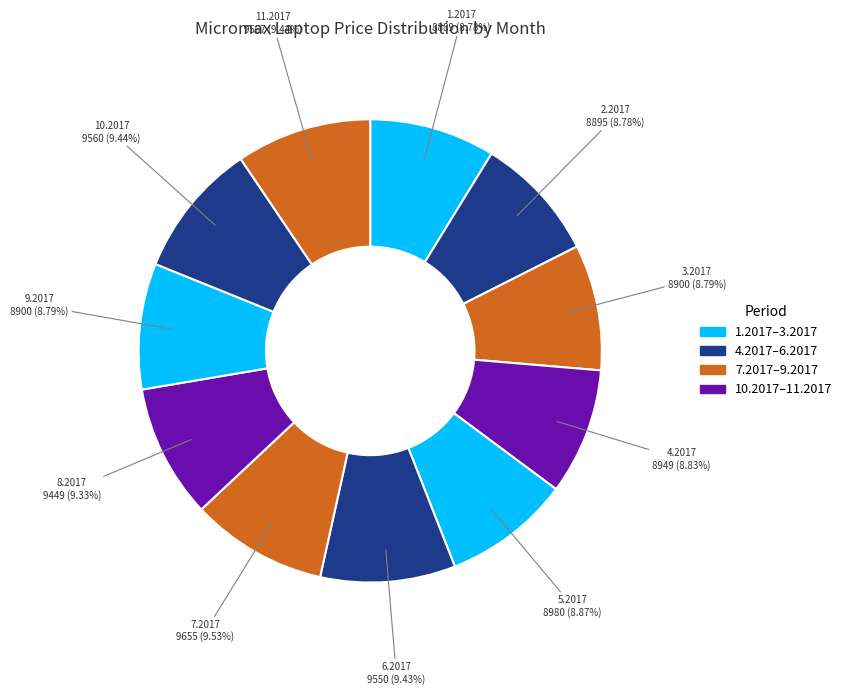

To the nearest percent, what is the average slice percentage?

9%